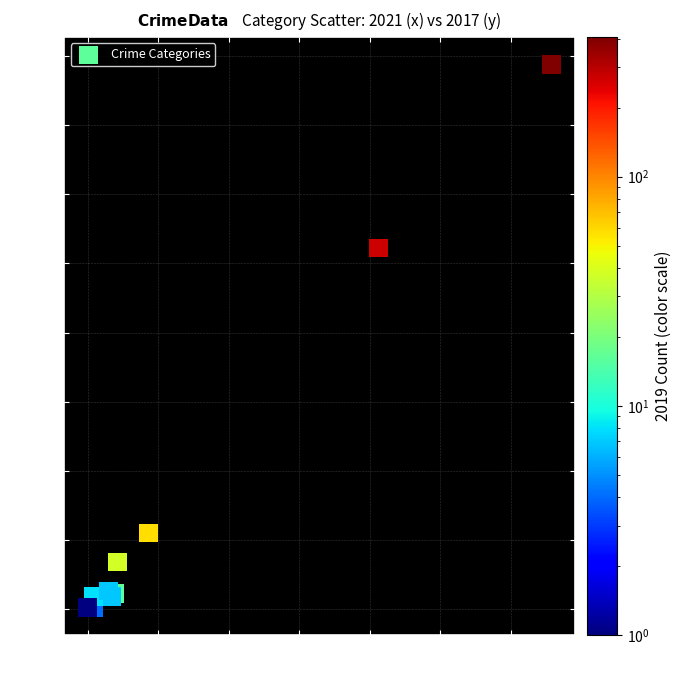

What Y value in the scatter plot is closest to 197?

261